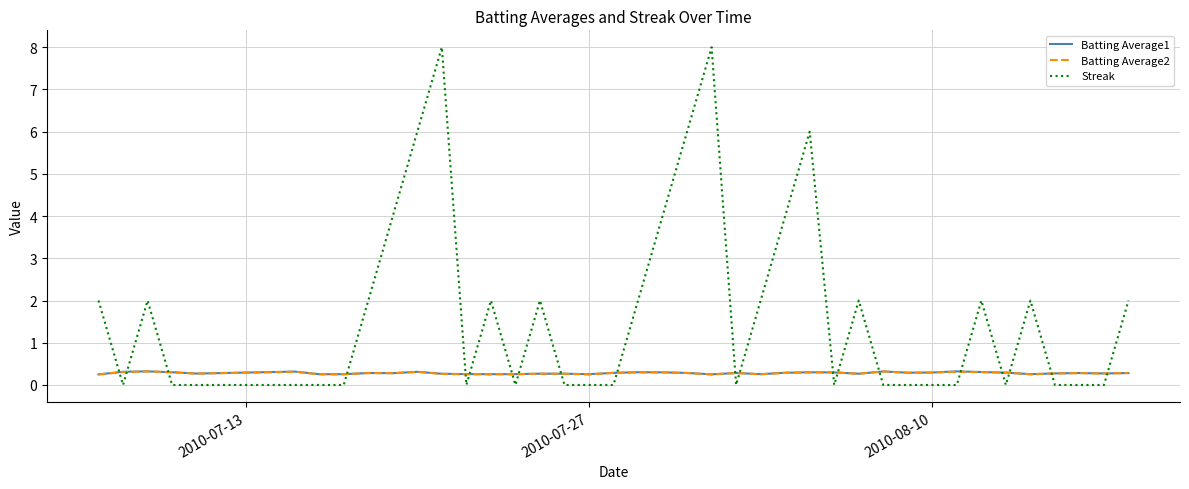

What is the greatest value displayed?

8.0